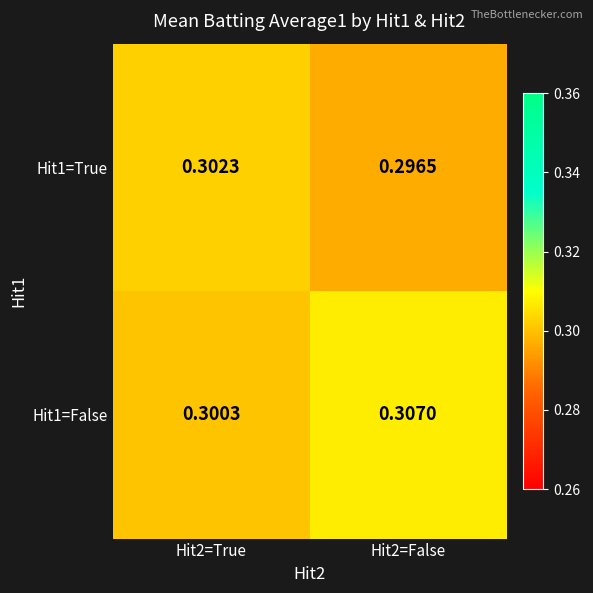

Which series changed the most between Hit2=True and Hit2=False?

Hit1=False